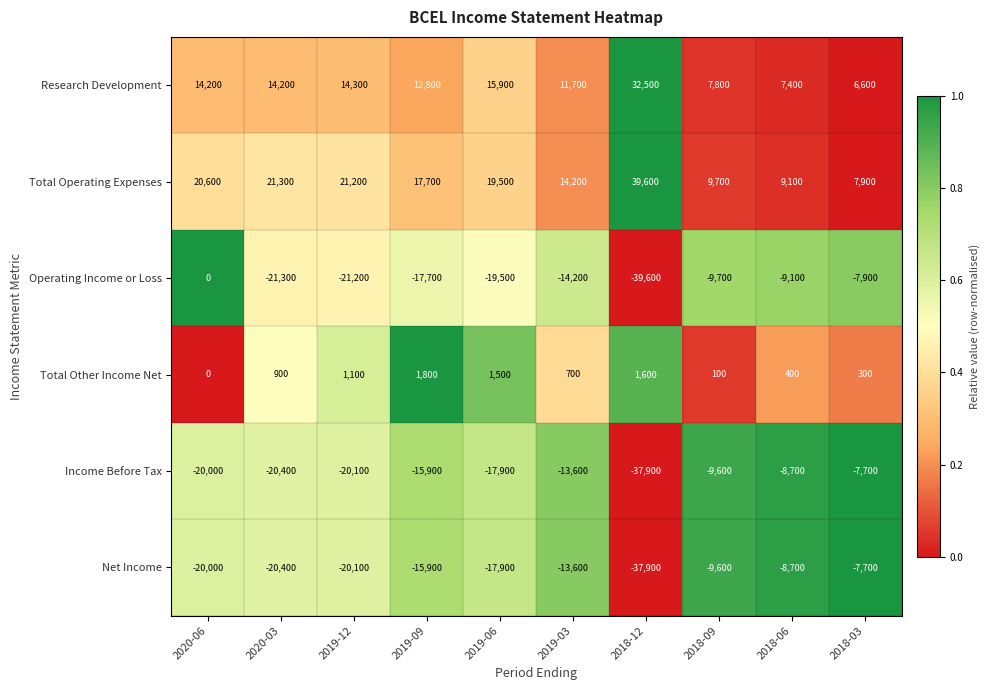

The value of Income Before Tax at 2018-12 is -37900. True or false?

True